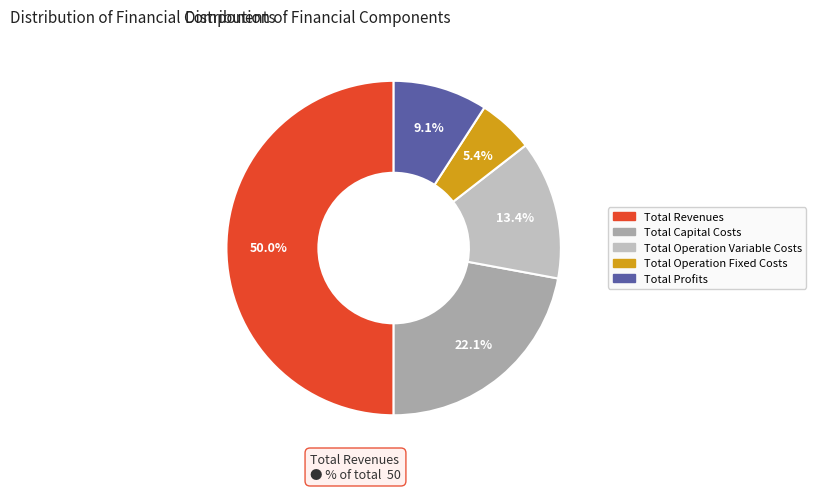

What portion of the pie excludes Total Operation Variable Costs?

86.6%